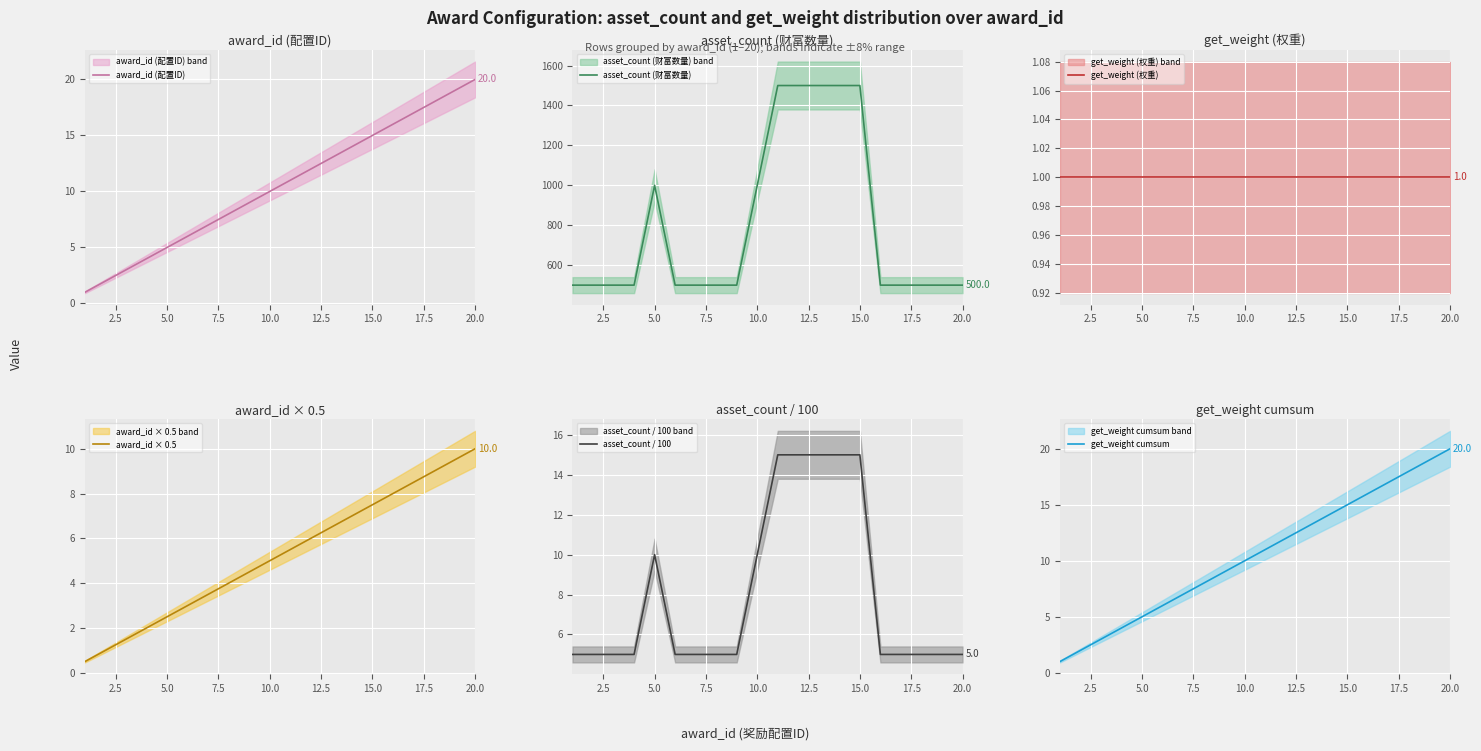

Which series has the widest spread of values?

asset_count (财富数量)